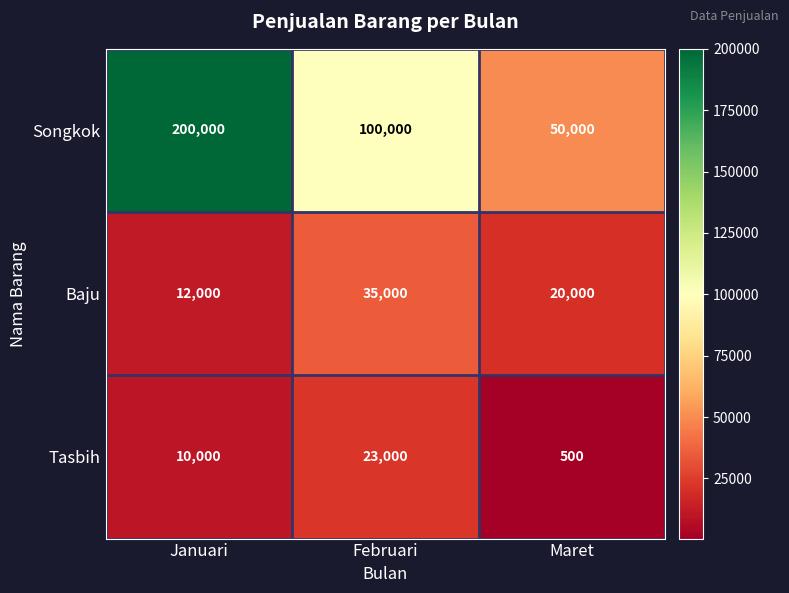

How many series are shown in this chart?

3